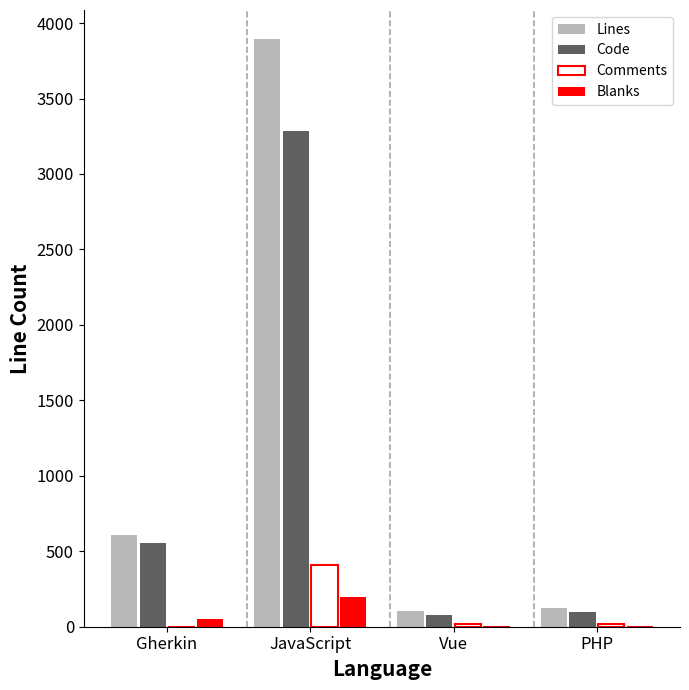

True or false: Blanks has a value of 5 at PHP.

True